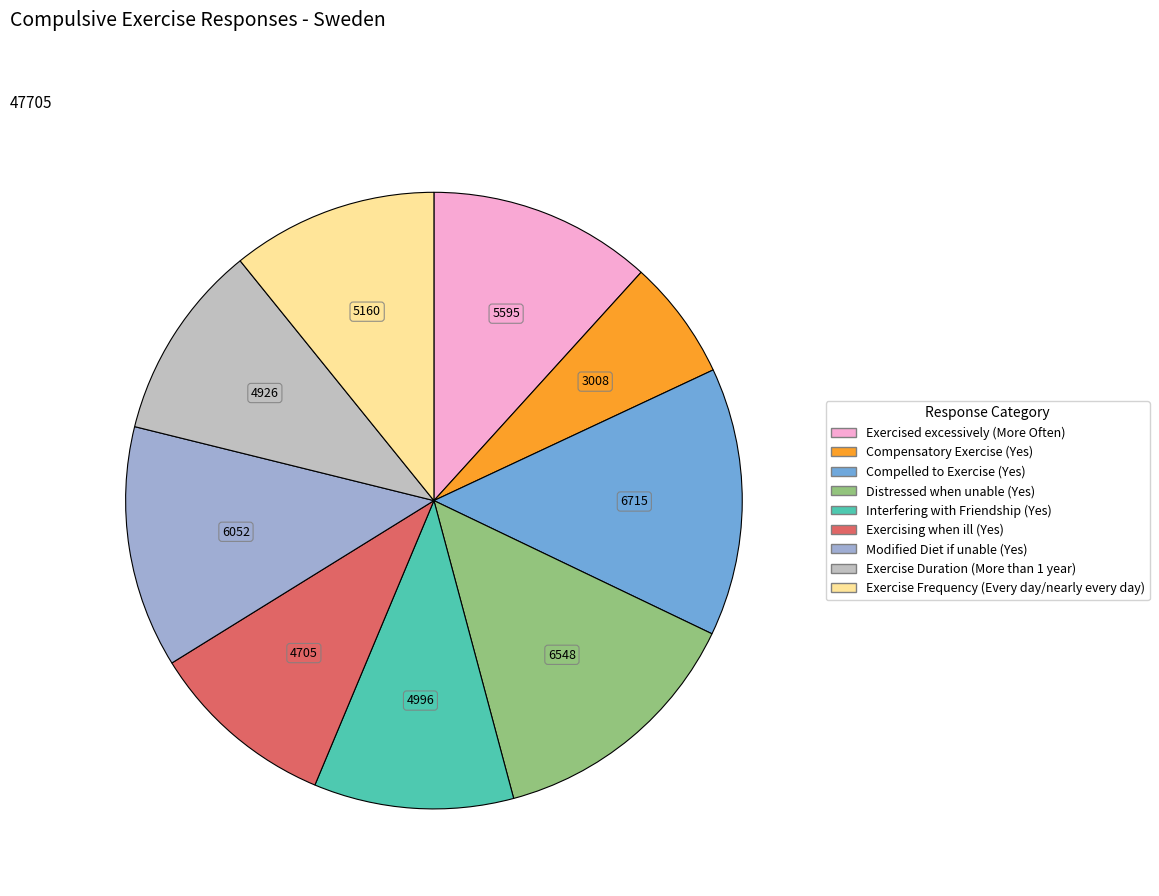

True or false: Interfering with Friendship (Yes) accounts for 10% of the total.

True